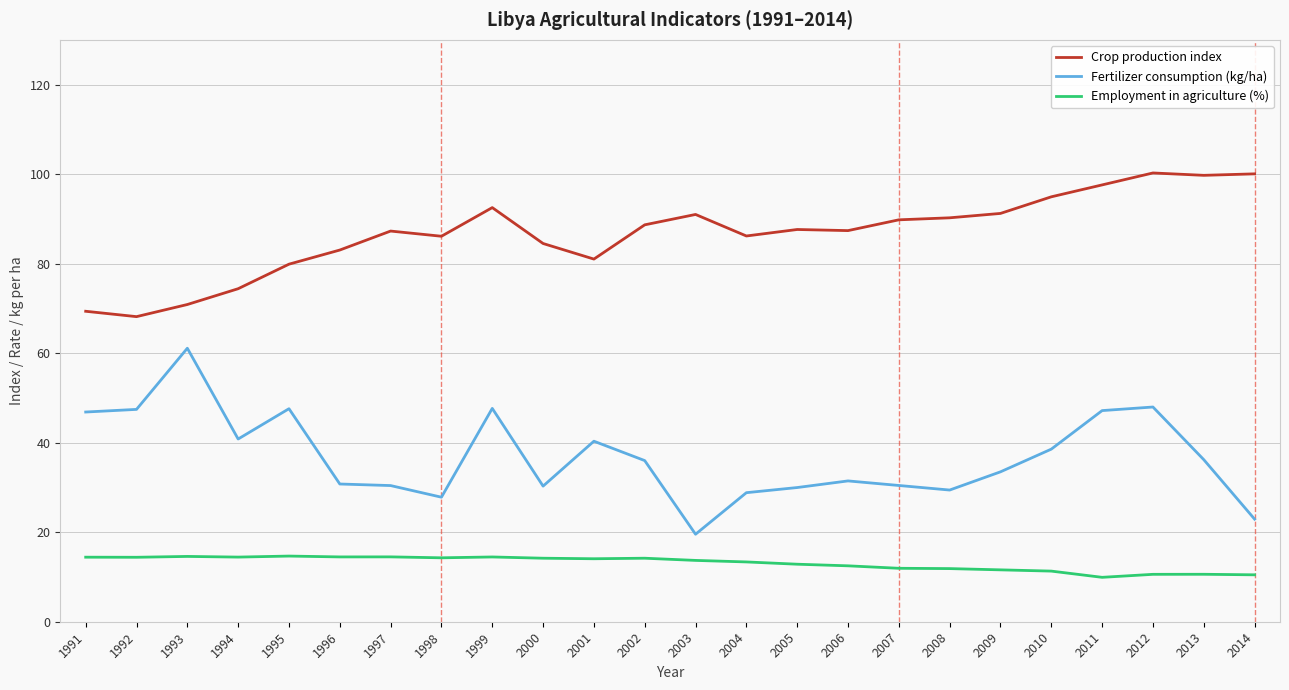

What are all the series names shown in the legend?

Crop production index, Fertilizer consumption (kg/ha), Employment in agriculture (%)